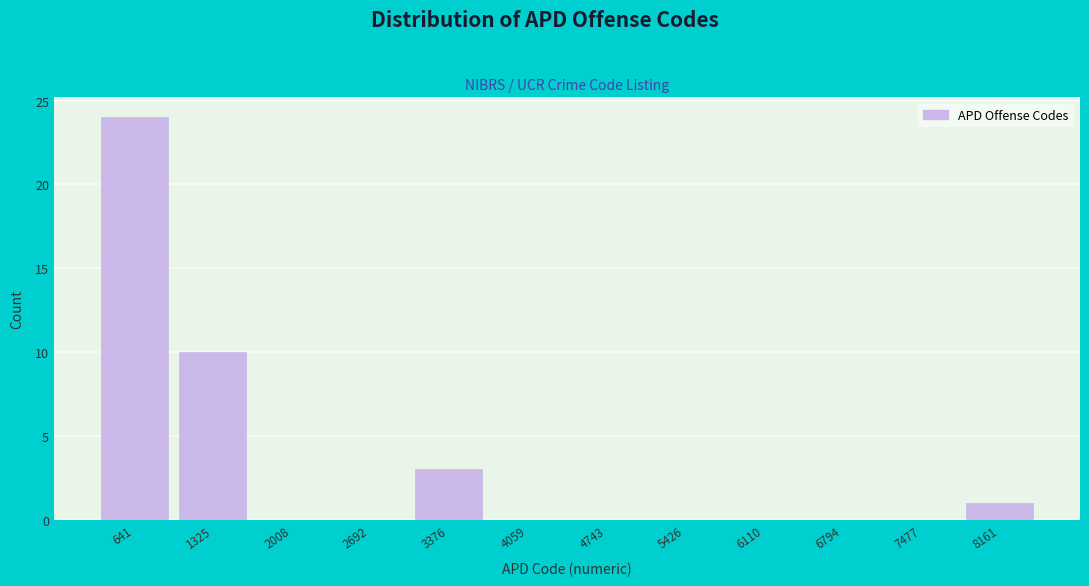

Over which range of the x-axis is the bar tallest?

300 to 1000